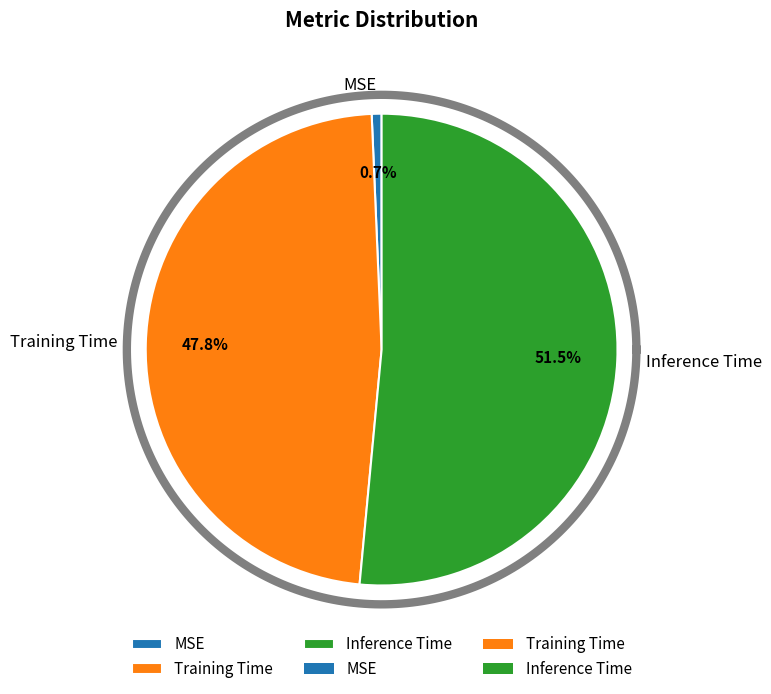

Does Inference Time account for over 50% of the chart?

Yes